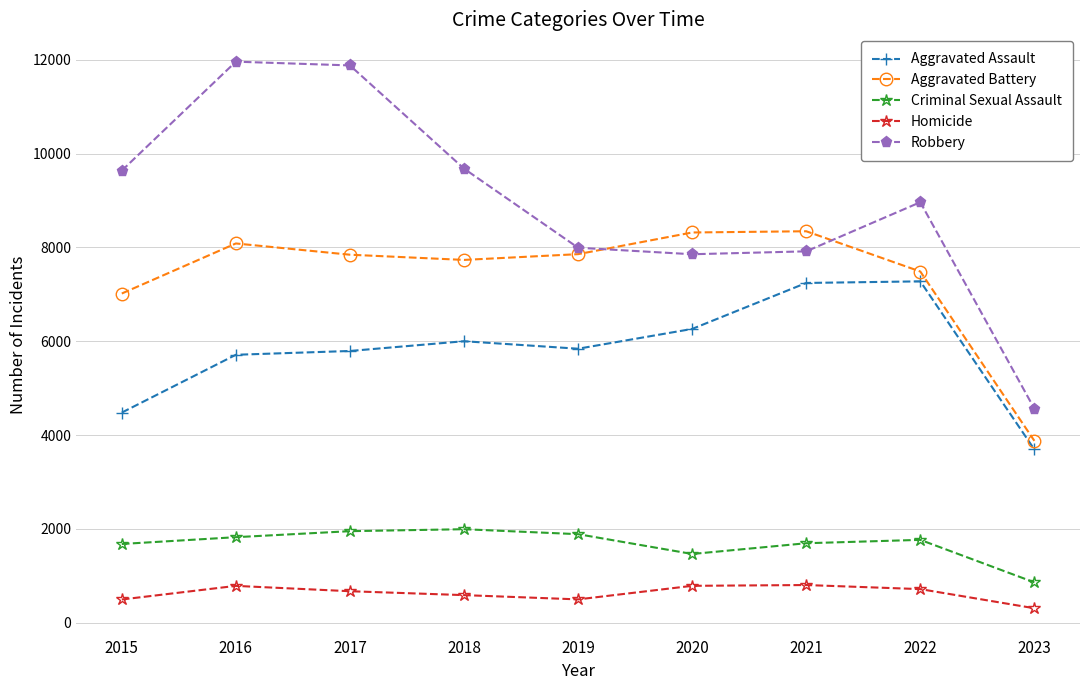

Does the chart display data point markers on the line(s)?

Yes